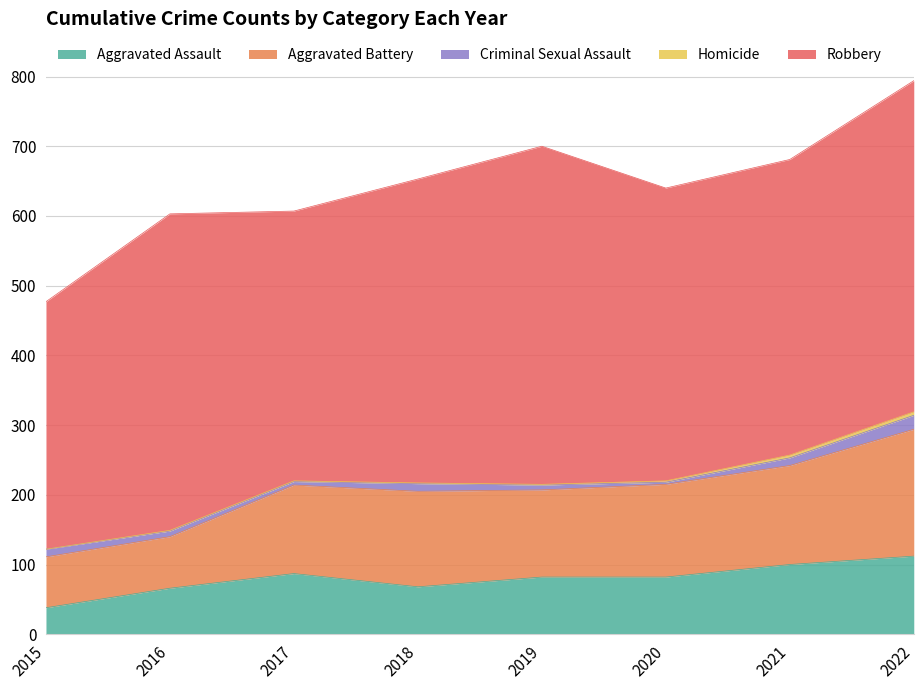

True or false: Criminal Sexual Assault has more than 1 points higher than both neighbors.

False